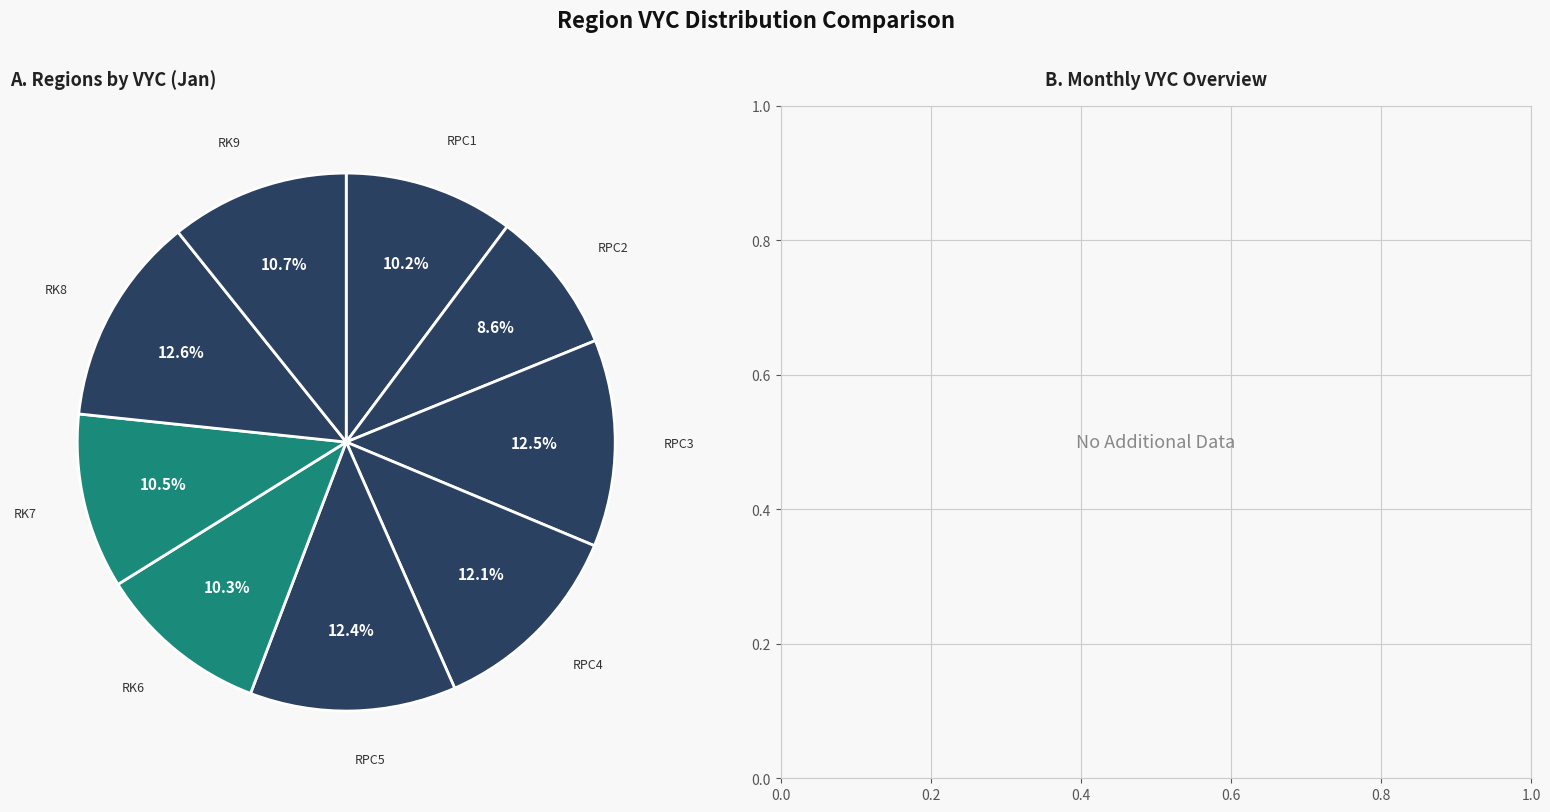

Is RPC5 the majority of the pie?

No